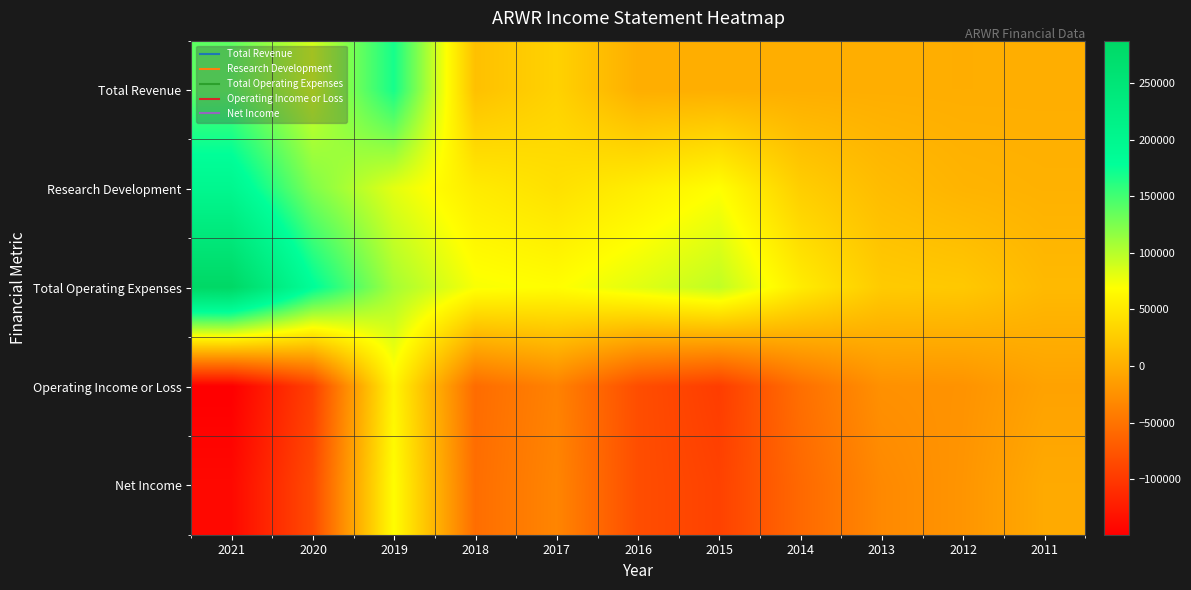

Which series changed the most between 2021 and 2012?

Total Operating Expenses